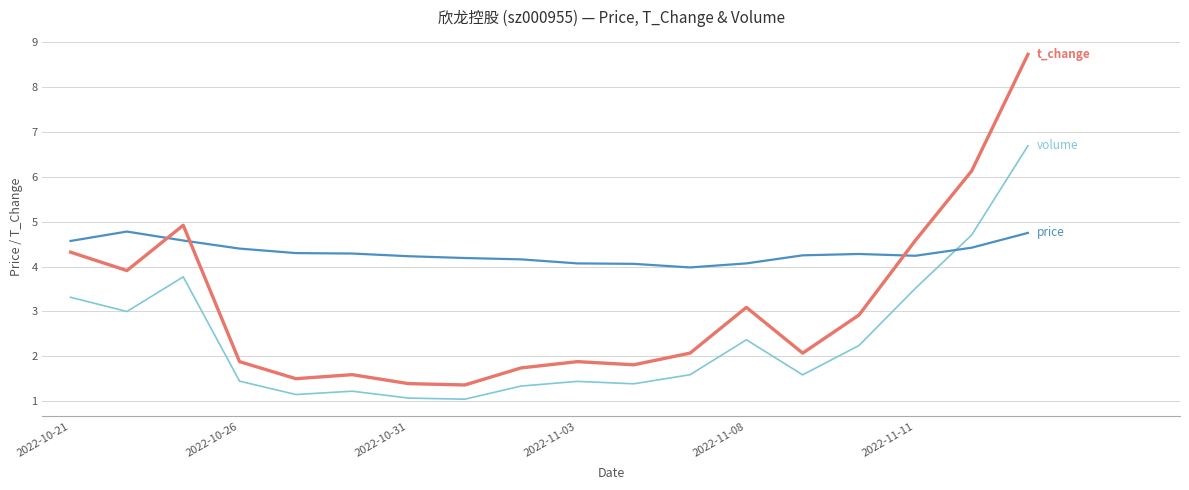

What is the maximum value shown in the chart?

8.7